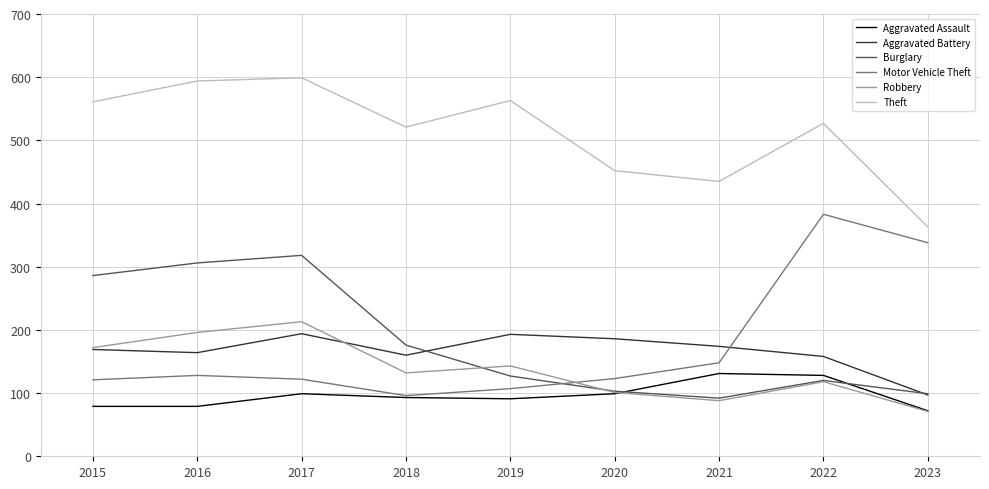

Which series ends up on top after the final intersection of Robbery and Motor Vehicle Theft?

Motor Vehicle Theft